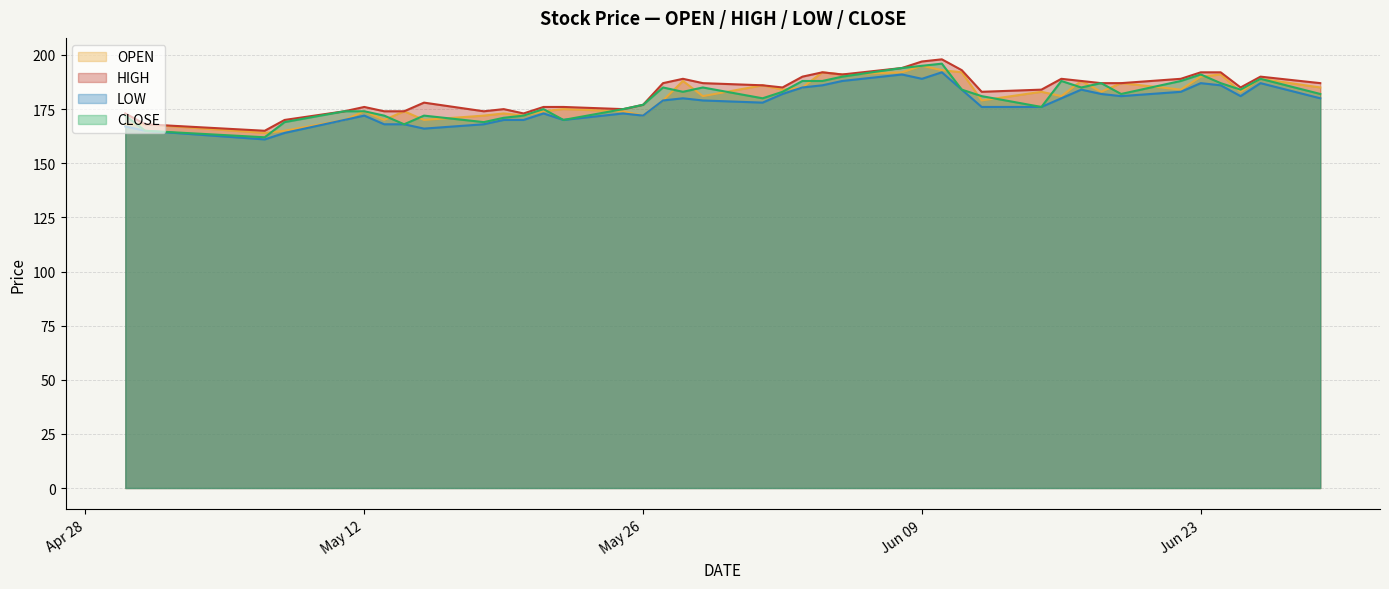

What is the minimum value shown in the chart?

161